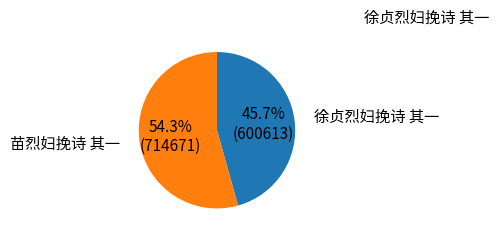

Does any single category account for the majority?

Yes